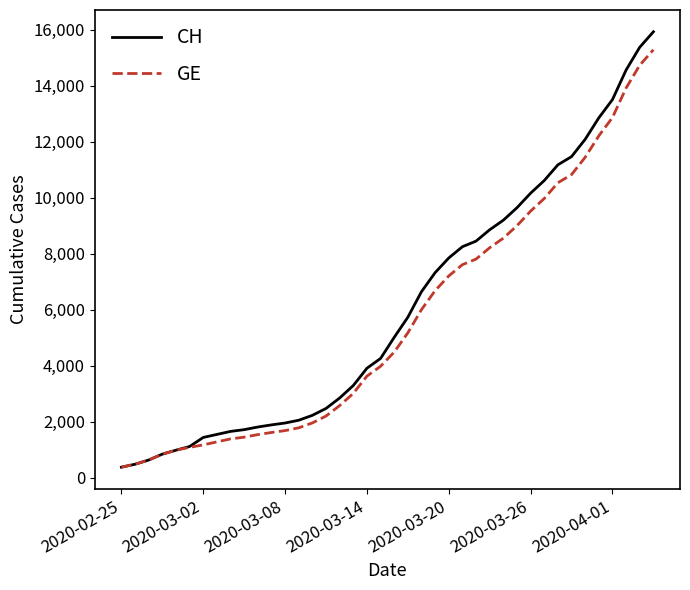

What is the greatest value displayed?

15926